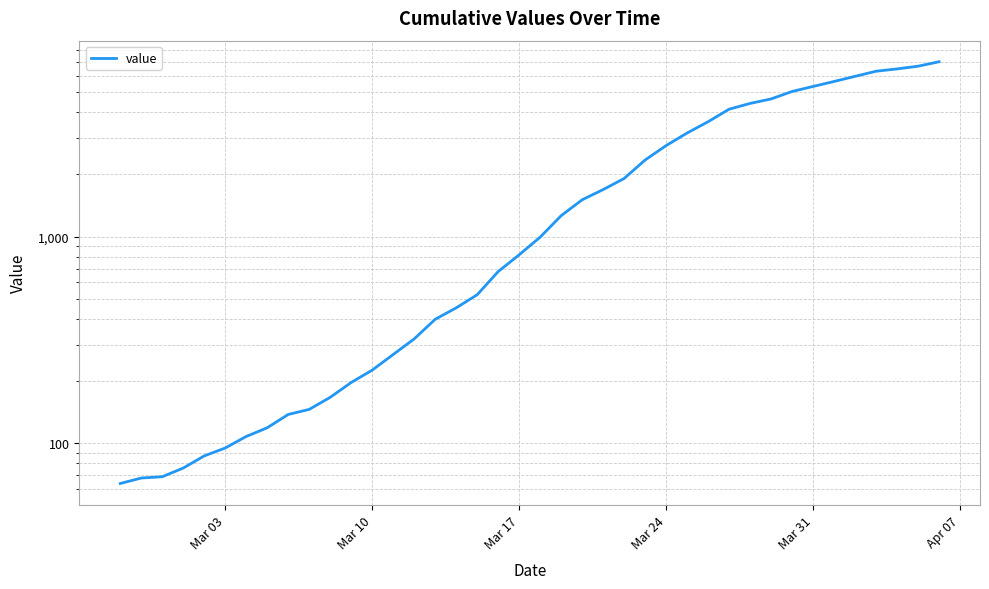

True or false: the data shows 25 at Mar 17.

False